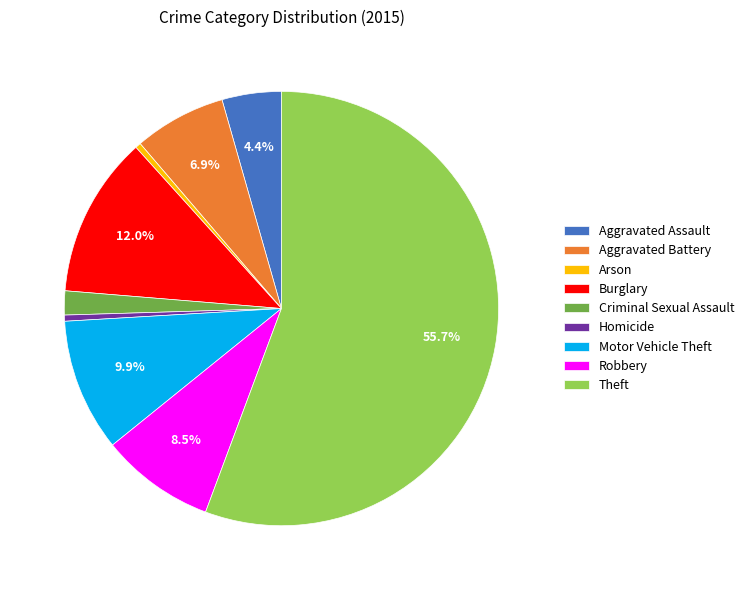

Which slice is the largest?

Theft